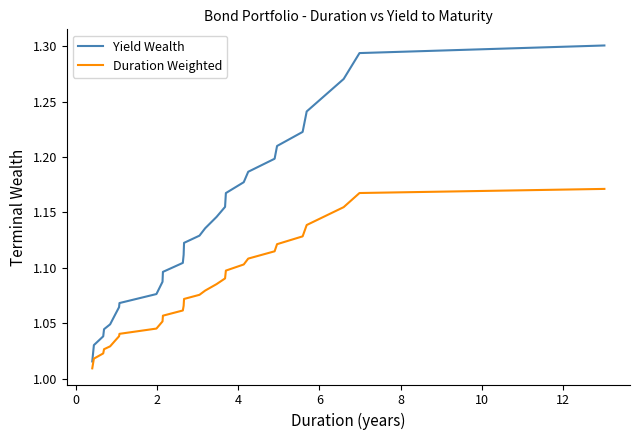

List the series in order of their overall mean, lowest first.

Duration Weighted, Yield Wealth